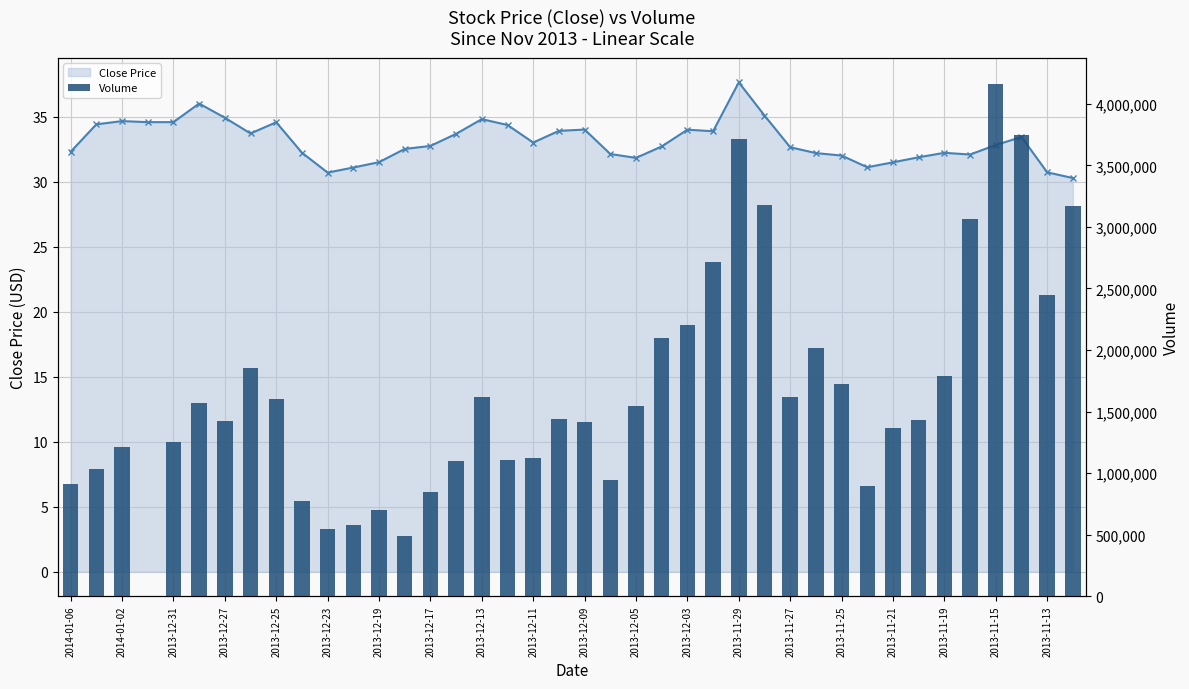

What is the value of the Close Price bar at the 13th from the left?

31.5